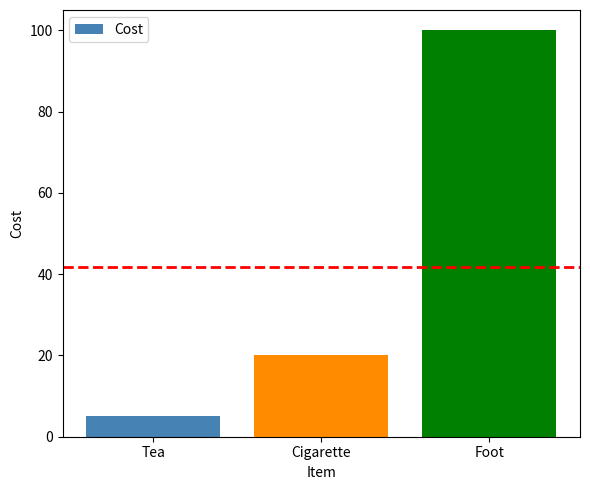

Rank the categories by value from highest to lowest.

Foot, Cigarette, Tea